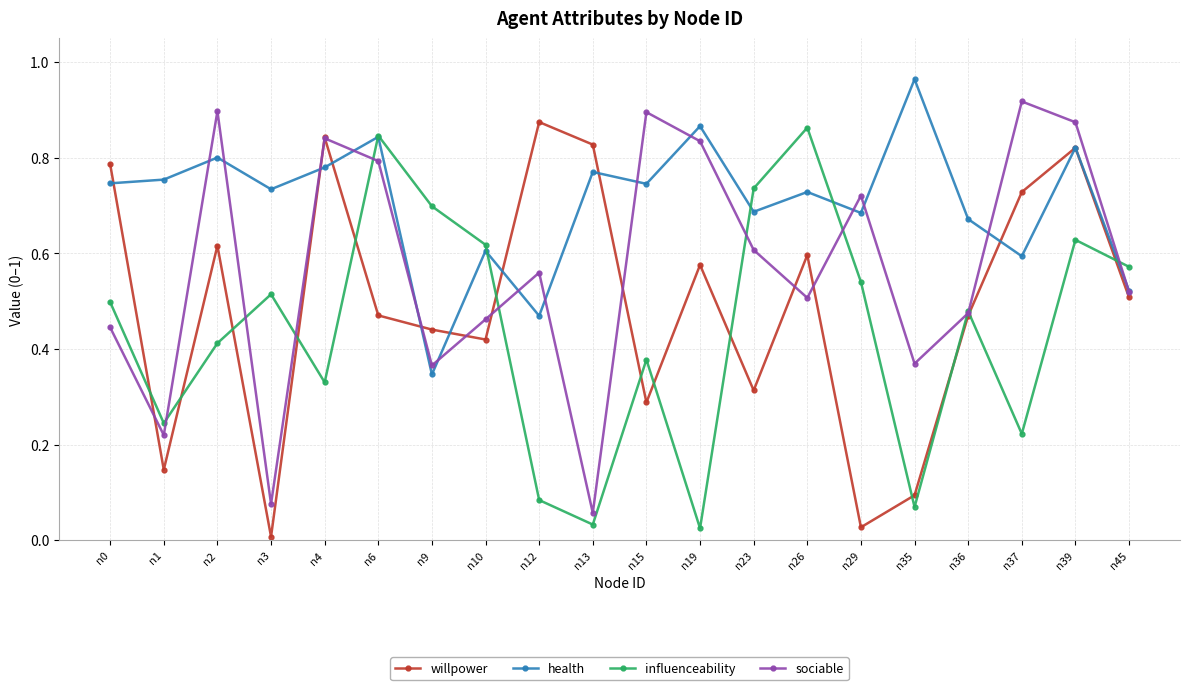

What is the sum of all influenceability values?

8.8